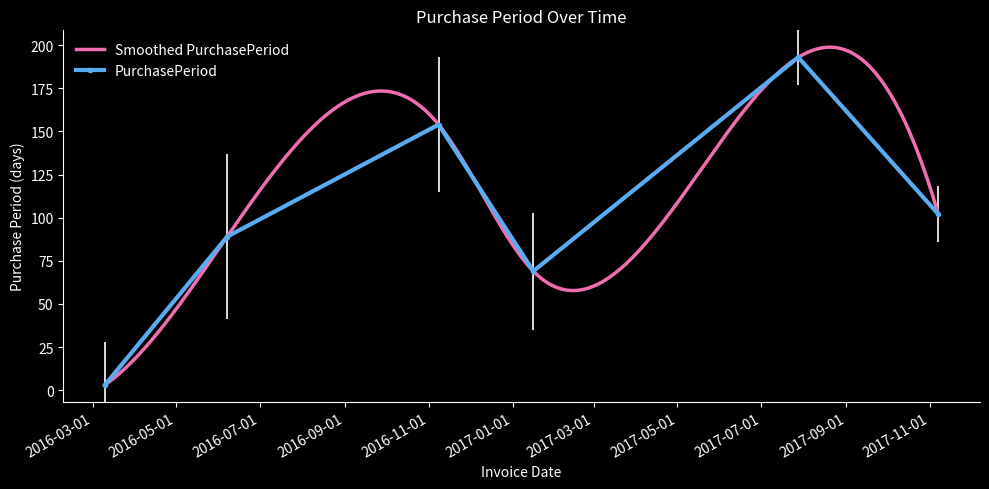

List the labels in order of value, largest first.

2017-07-28, 2016-11-08, 2017-11-07, 2016-06-07, 2017-01-16, 2016-03-10